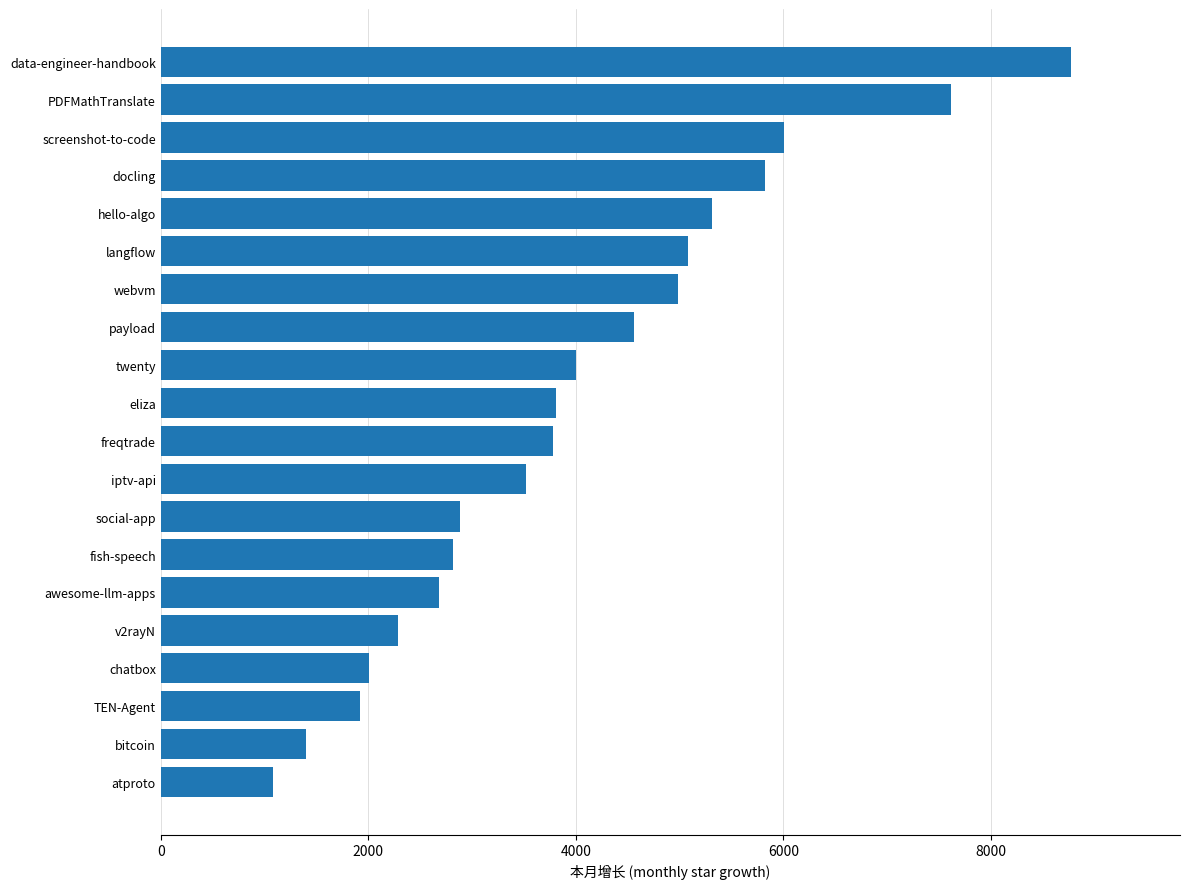

Which has a higher value, screenshot-to-code or data-engineer-handbook?

data-engineer-handbook